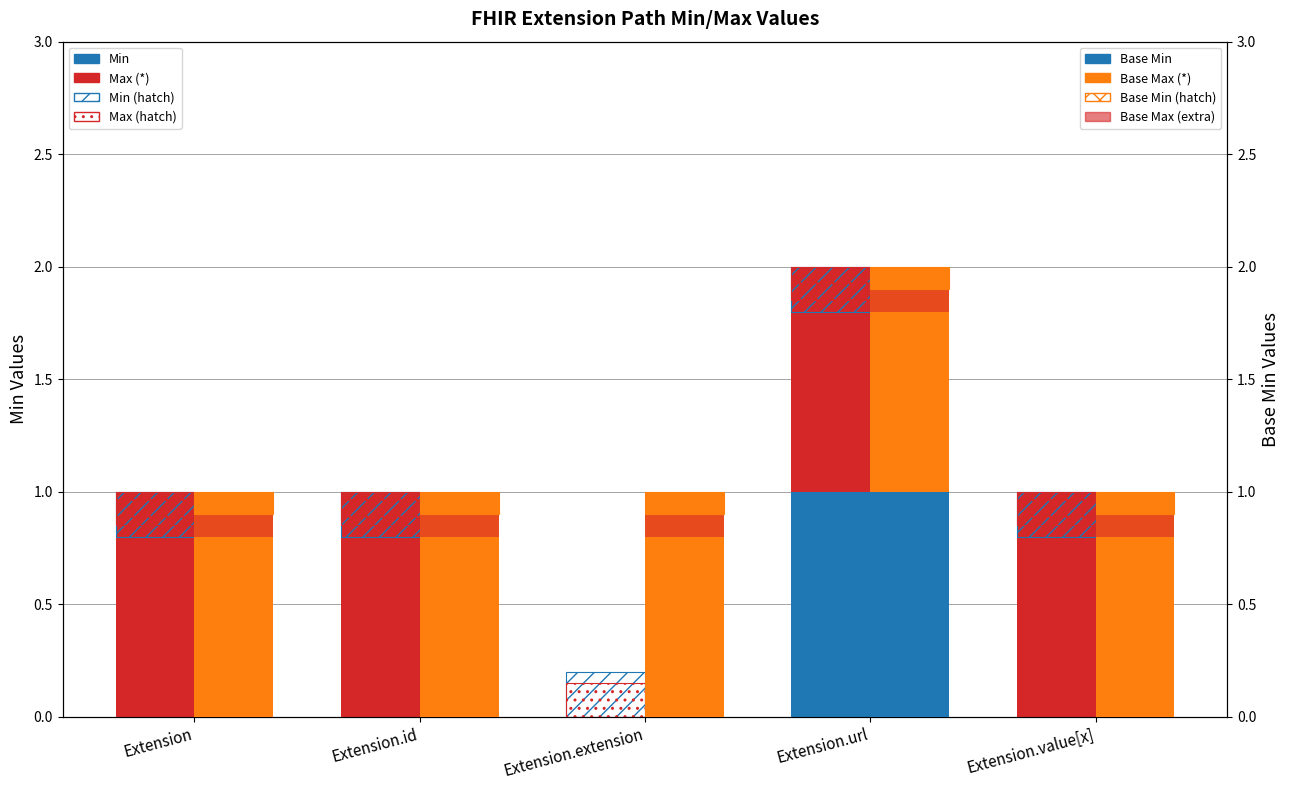

What is the label of the 5th bar from the right?

Extension